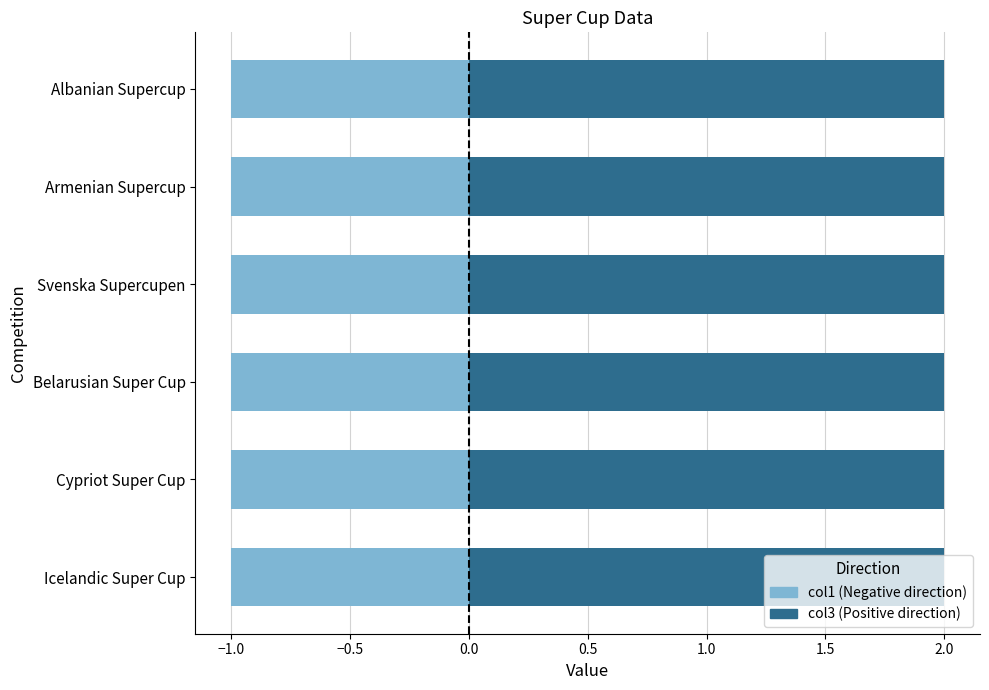

Which series has the widest spread of values?

col1